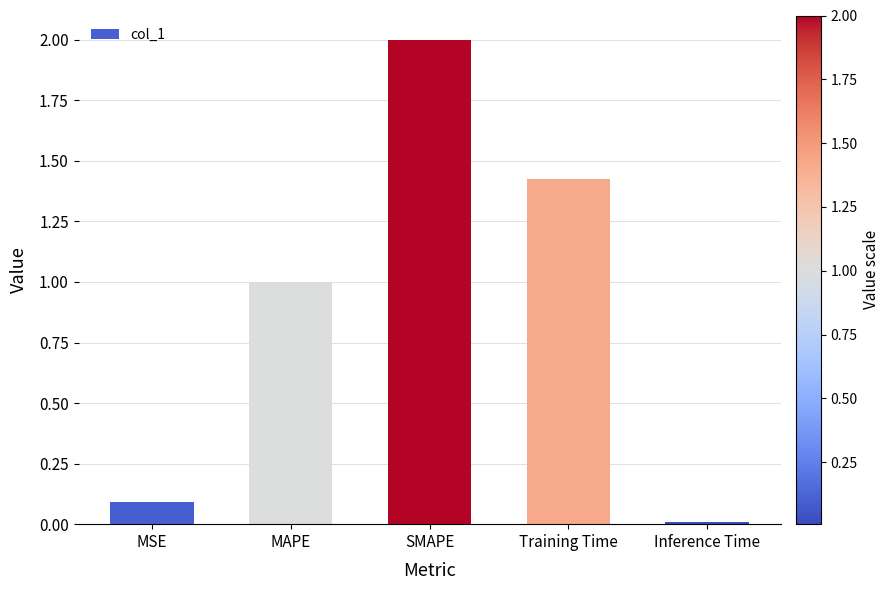

List the labels in order of value, smallest first.

Inference Time, MSE, MAPE, Training Time, SMAPE